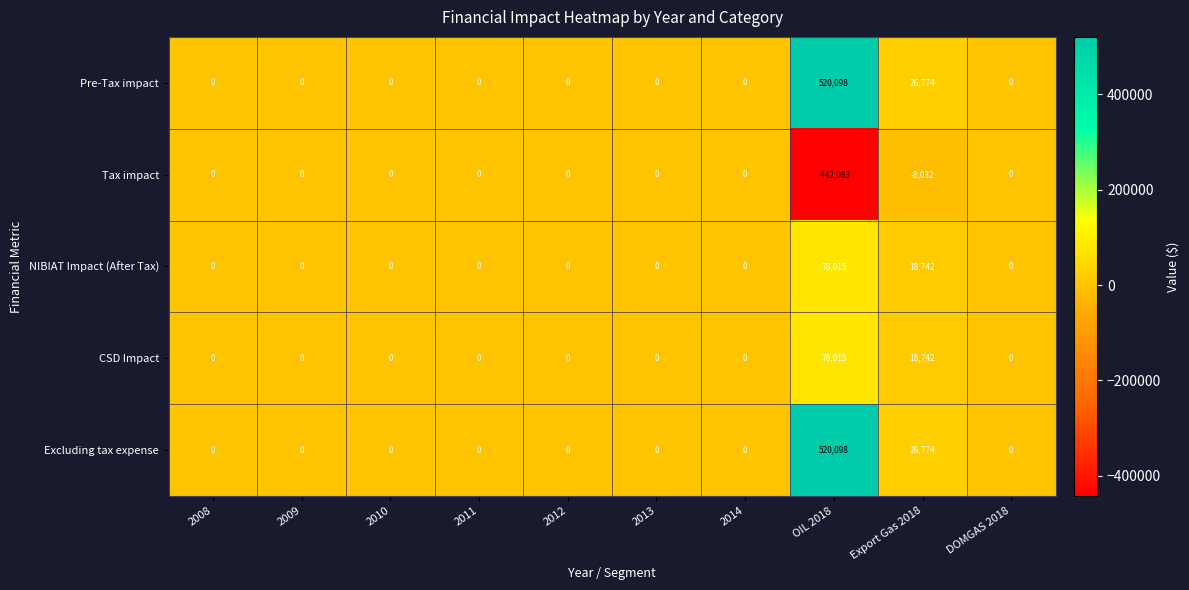

What is the sum of all Tax impact values?

-450115